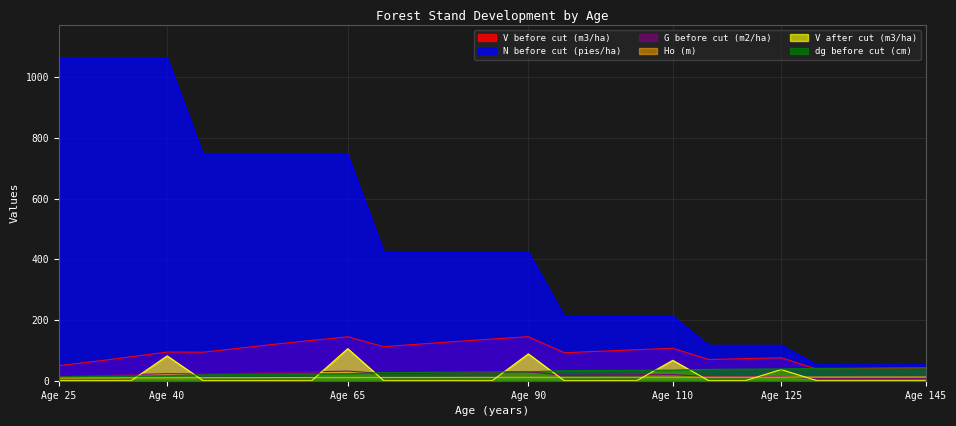

True or false: dg before cut (cm) and G before cut (m2/ha) intersect in this chart.

True